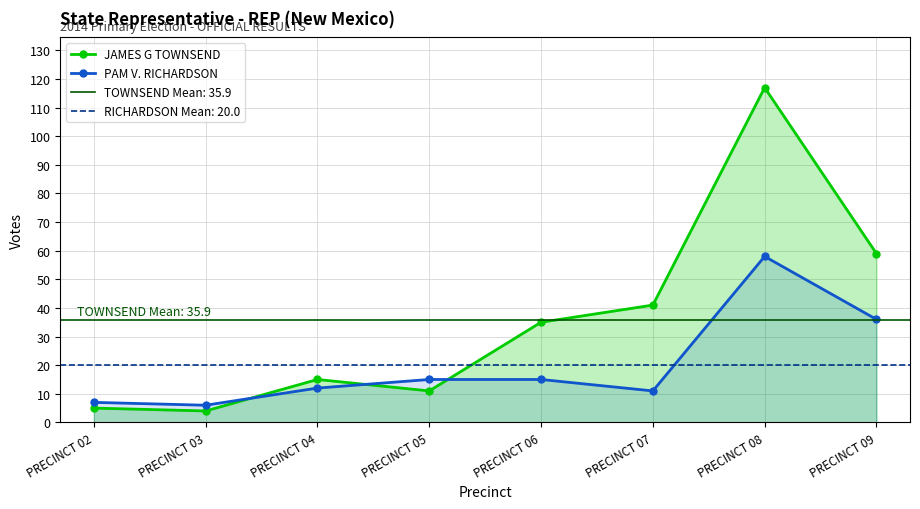

List the labels in order of PAM V. RICHARDSON value, smallest first.

PRECINCT 03, PRECINCT 02, PRECINCT 07, PRECINCT 04, PRECINCT 05, PRECINCT 06, PRECINCT 09, PRECINCT 08